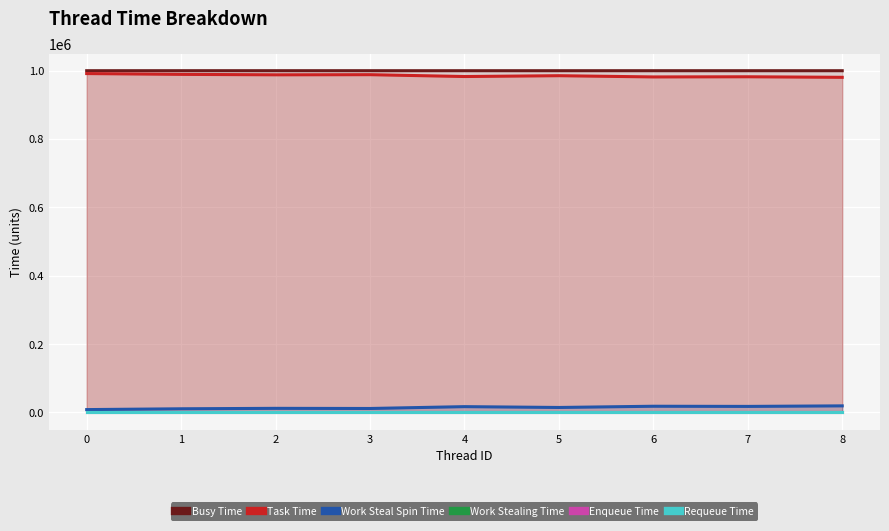

Is it true that Enqueue Time equals 0 at 2?

True